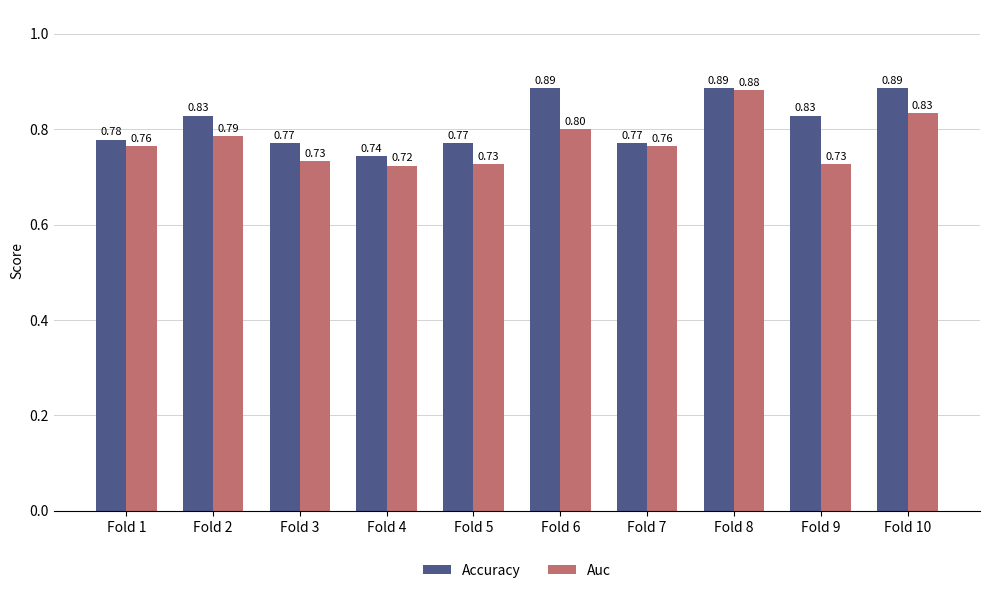

Which series has the largest range (max minus min)?

Auc